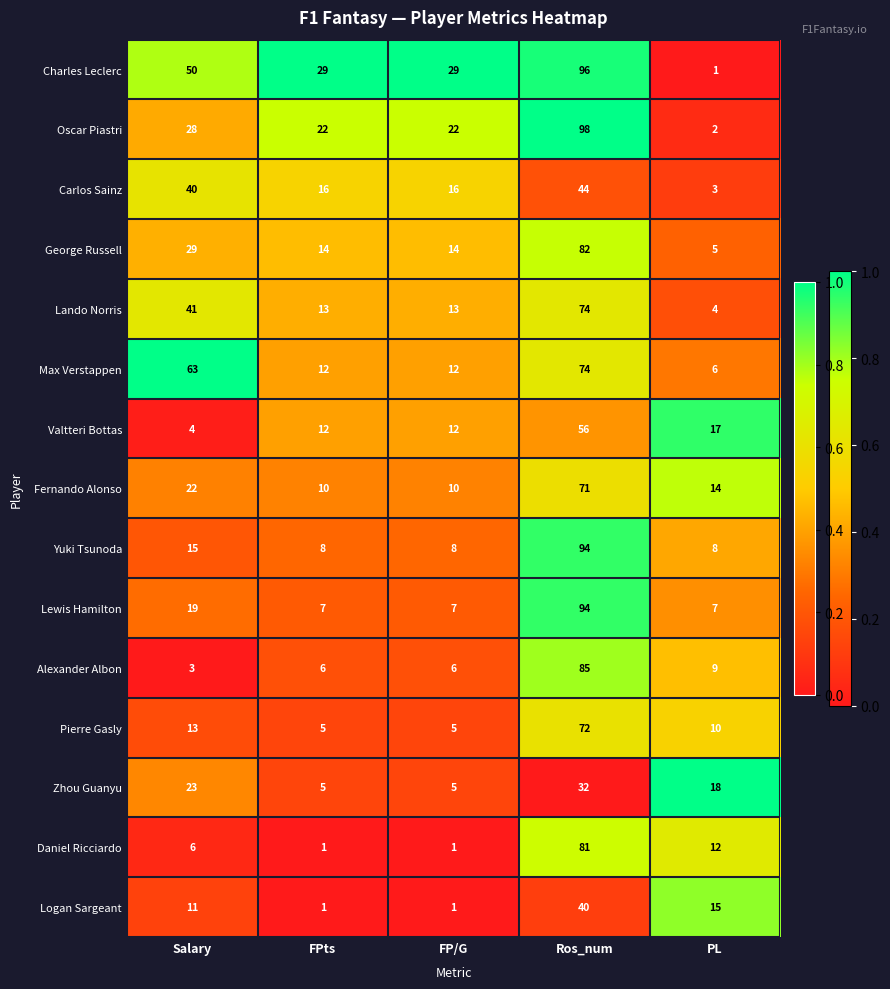

What is the total value across all series at Ros_num?

1093